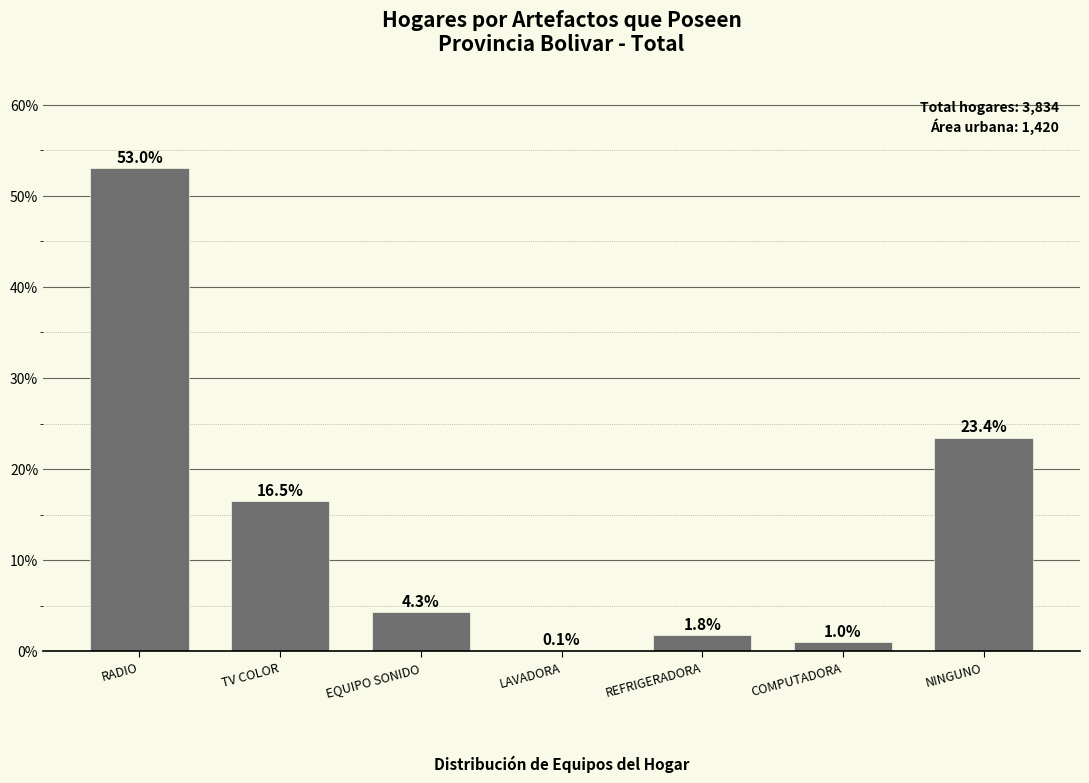

Reading right to left, transcribe all the data shown in this chart.

NINGUNO=23.4	COMPUTADORA=1.0	REFRIGERADORA=1.8	LAVADORA=0.1	EQUIPO SONIDO=4.3	TV COLOR=16.5	RADIO=53.0